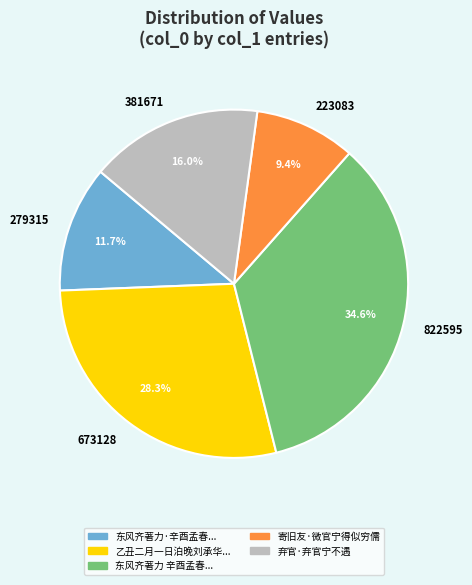

The 寄旧友·微官宁得似穷儒 slice represents 1% of the pie. True or false?

False